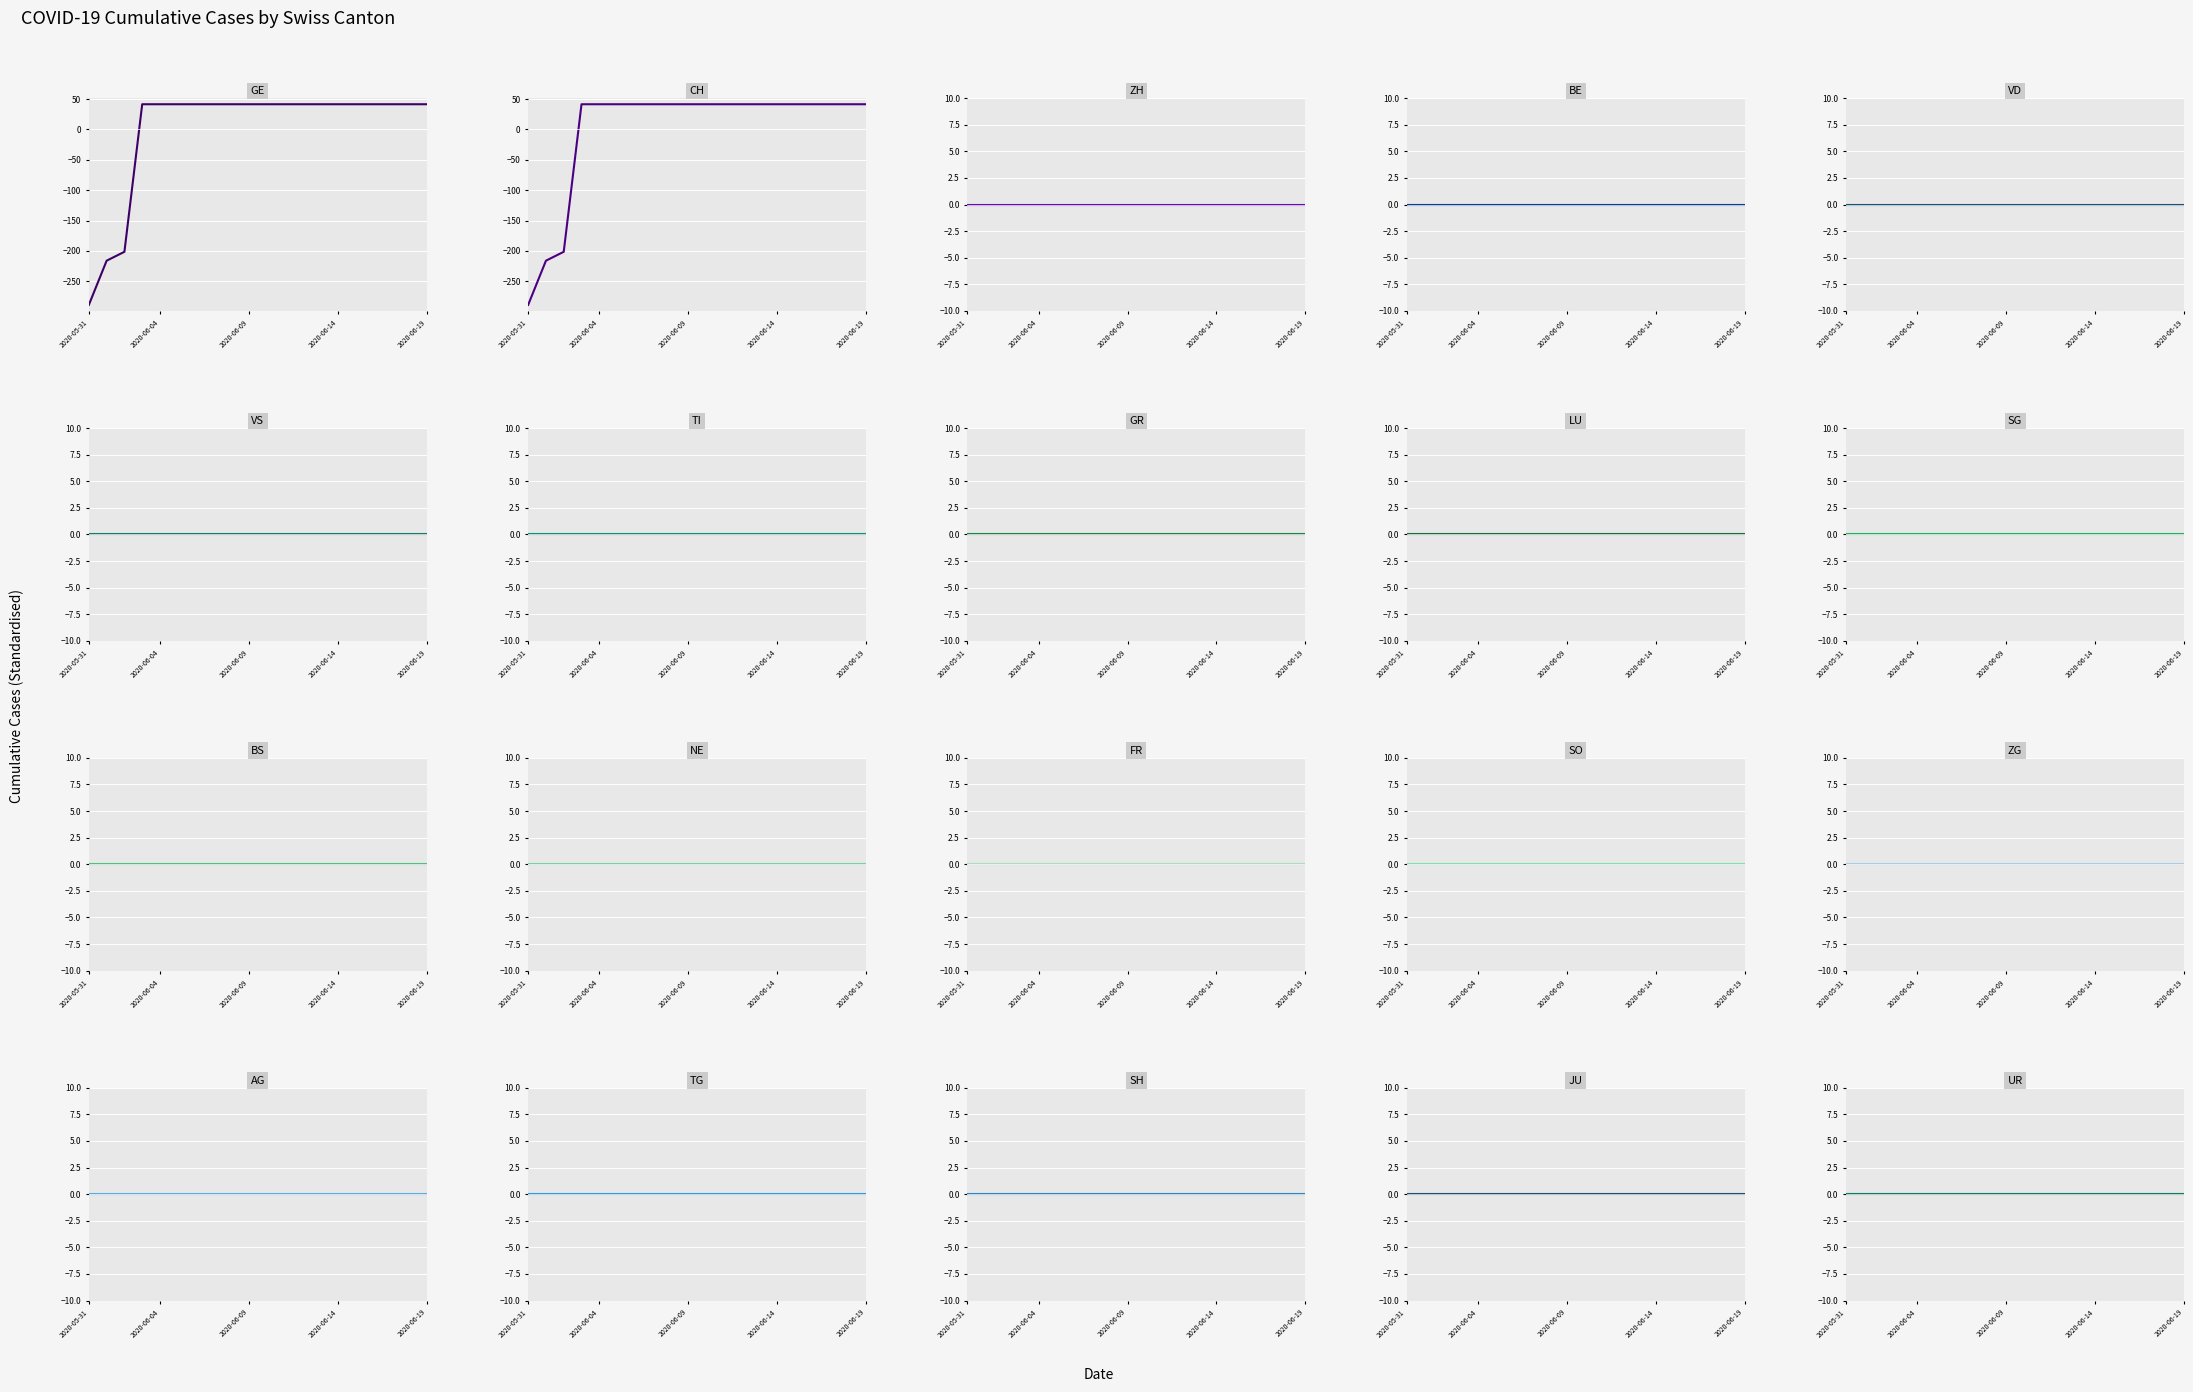

At which category is the sum across all series the highest?

2020-06-03